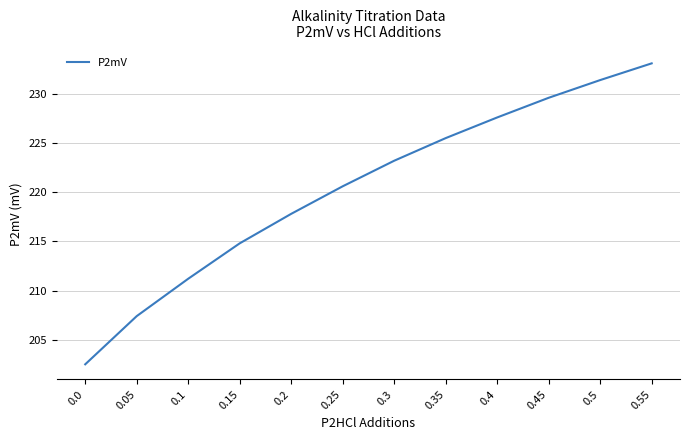

Rank the categories by value from lowest to highest.

0.0, 0.05, 0.1, 0.15, 0.2, 0.25, 0.3, 0.35, 0.4, 0.45, 0.5, 0.55